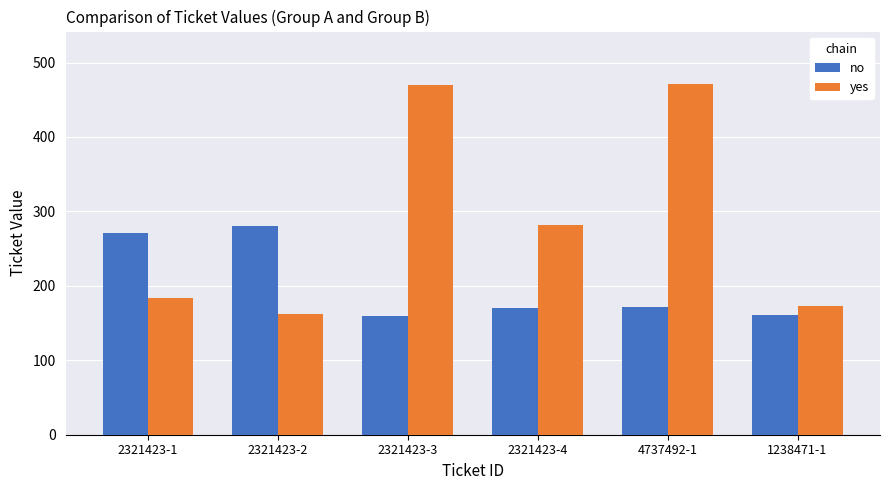

What is the sum of the yes values at 1238471-1 and 2321423-1?

357